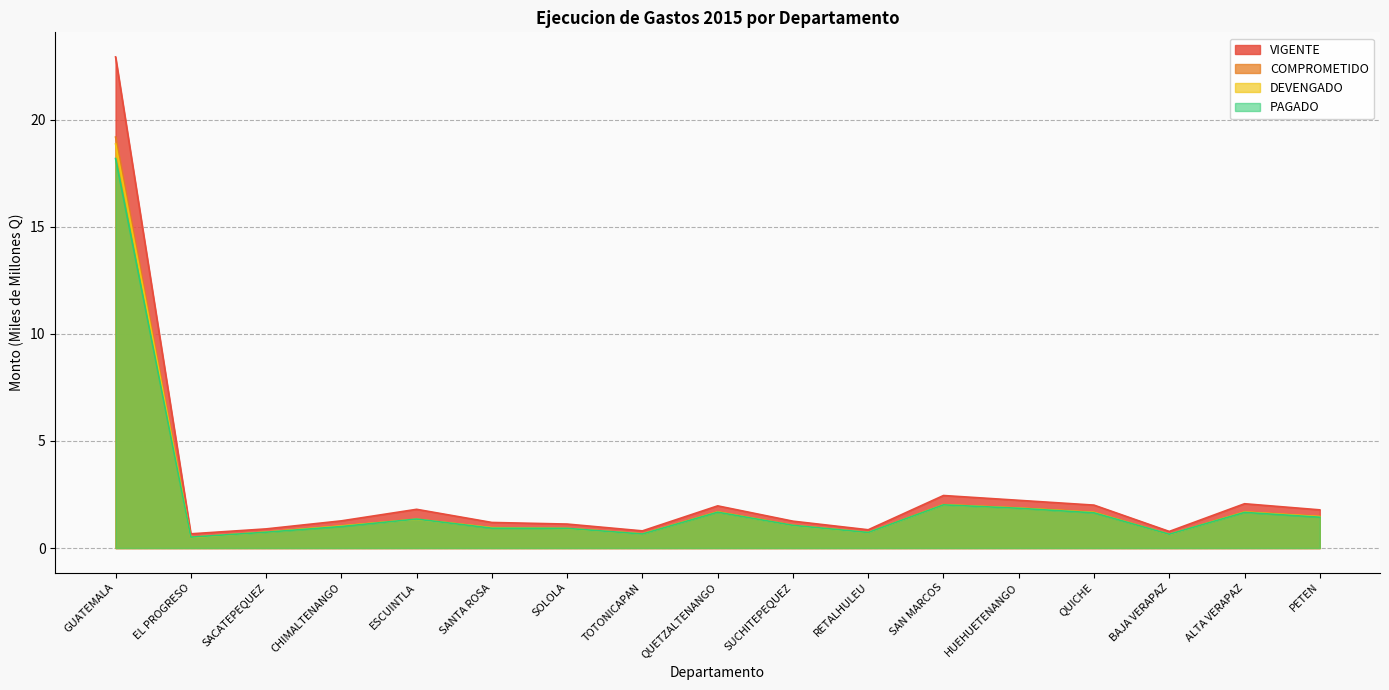

What is the maximum value shown in the chart?

22.9